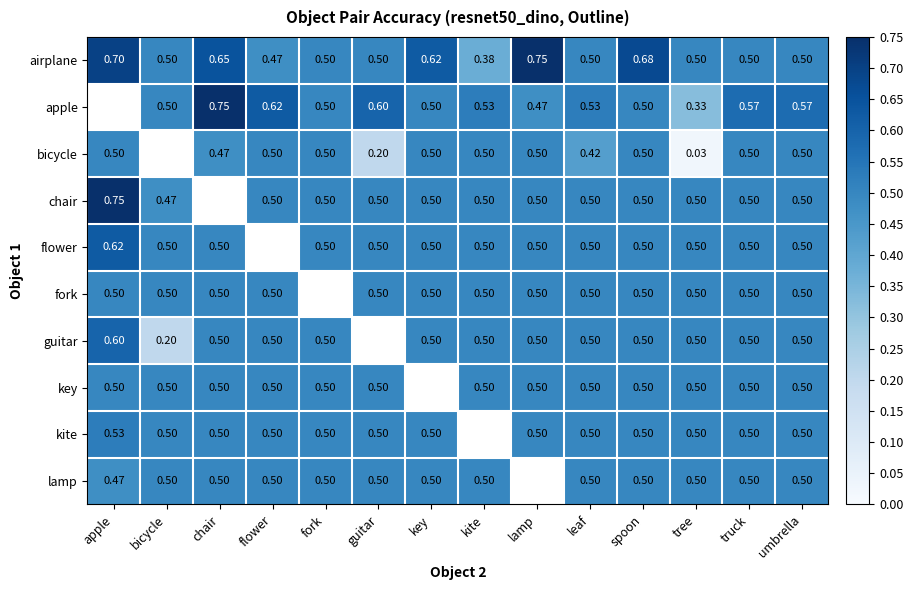

Which category has the highest value across all series?

lamp